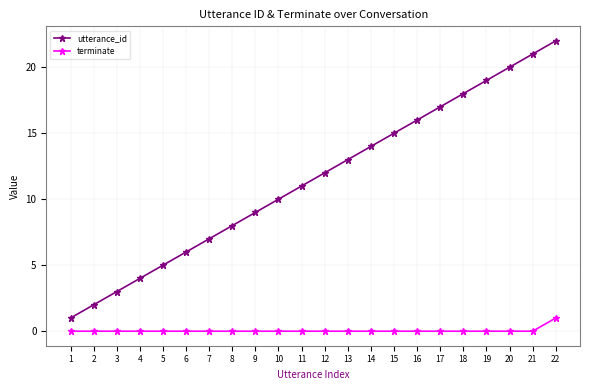

Which series has the largest total across all categories?

utterance_id